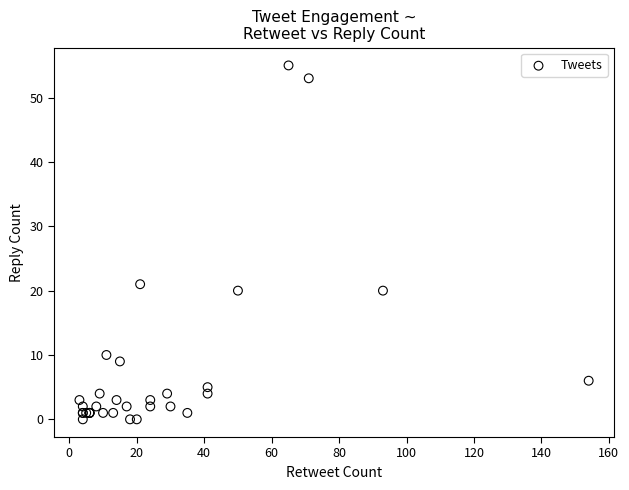

What Y value in the scatter plot is closest to 27?

21